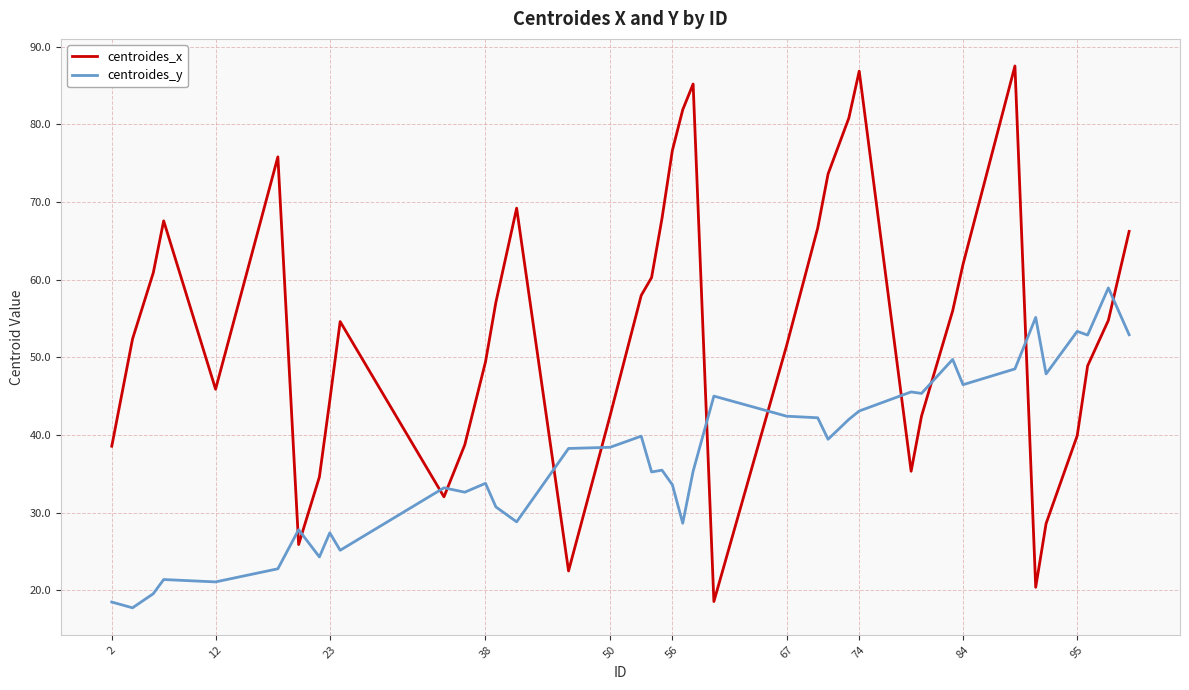

Which series has the largest range (max minus min)?

centroides_x